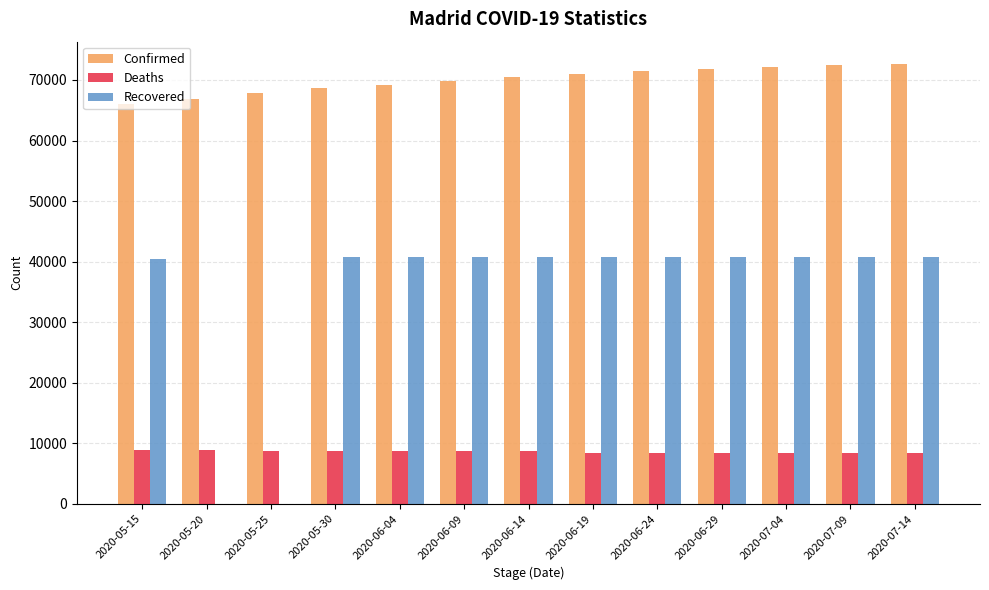

Does the chart contain stacked bars?

No